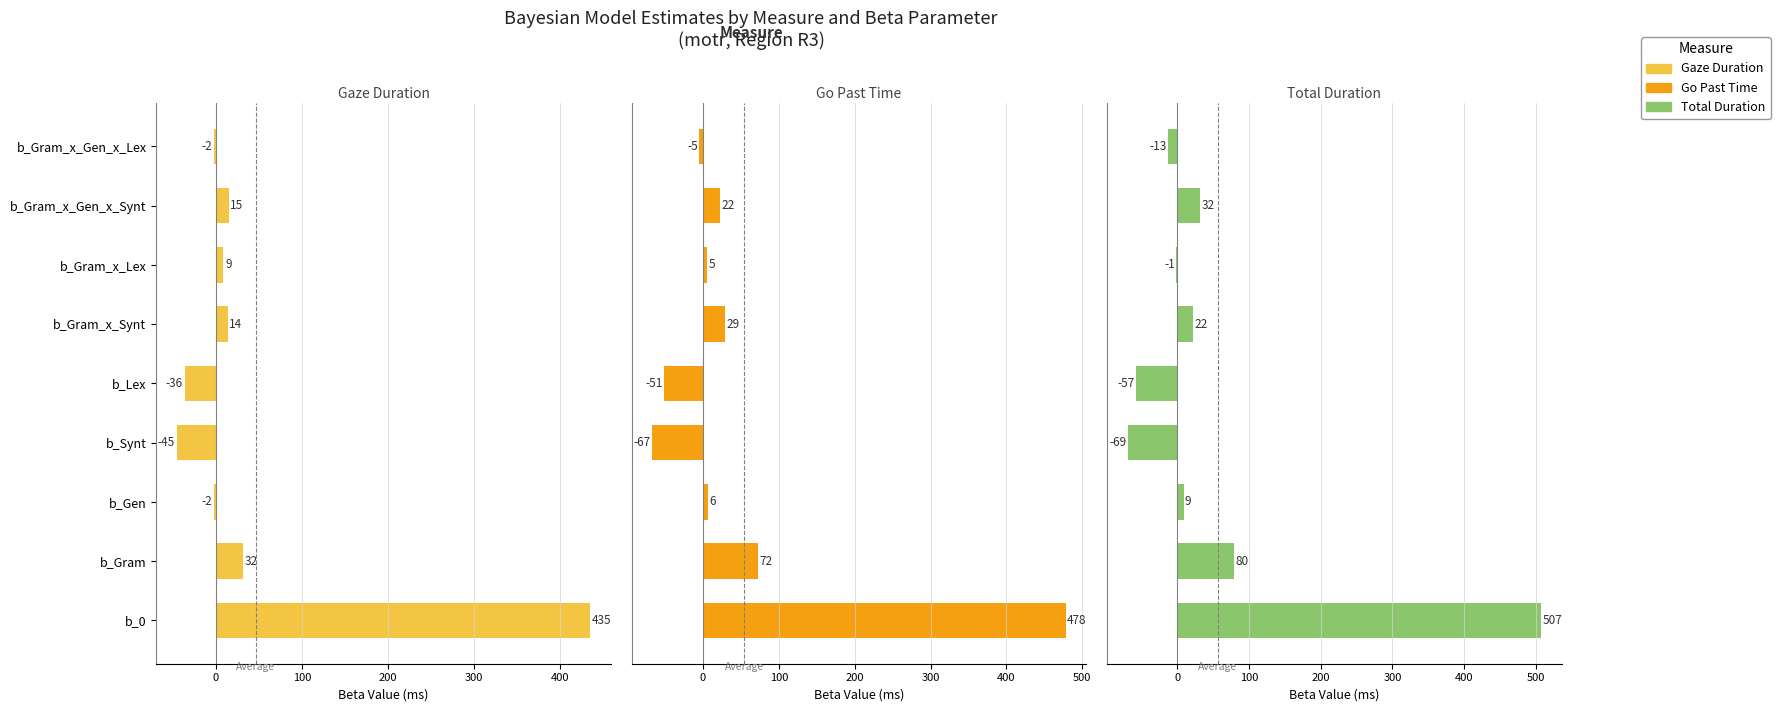

What is the maximum value for go_past_time?

478